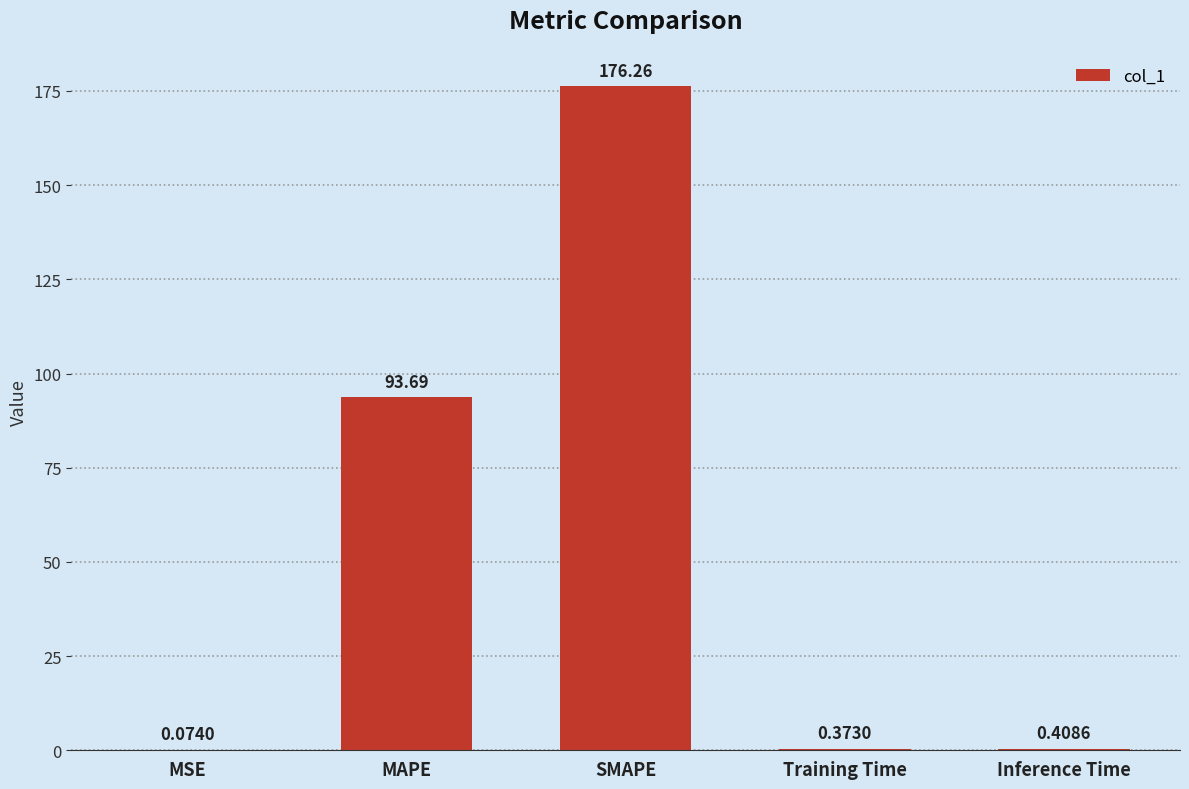

What is the change in value from MSE to Inference Time?

+0.3